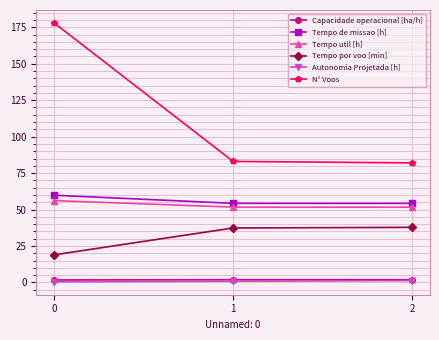

Which series has the largest total across all categories?

N° Voos